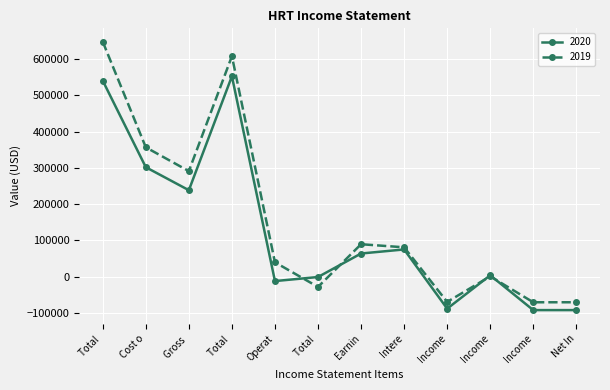

Count the number of categories in the chart.

12